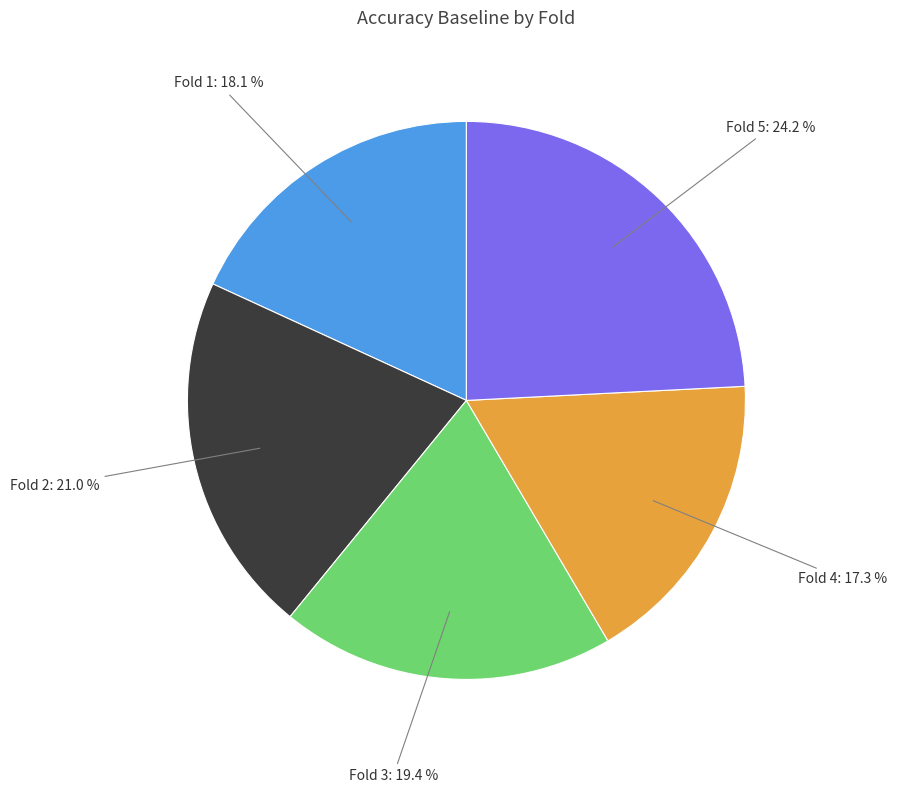

Is there a majority slice in this chart?

No